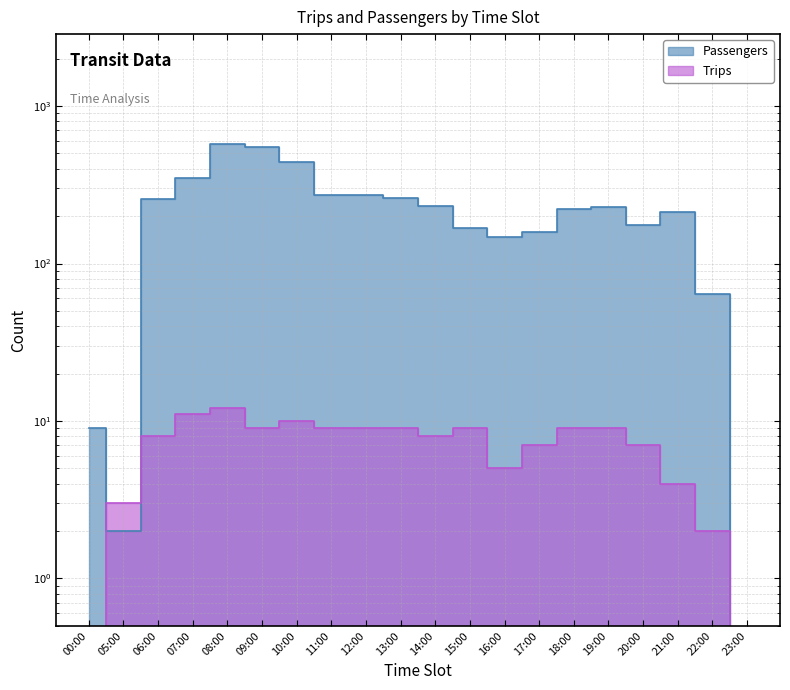

Which series ends up on top after the final intersection of Passengers and Trips?

Passengers